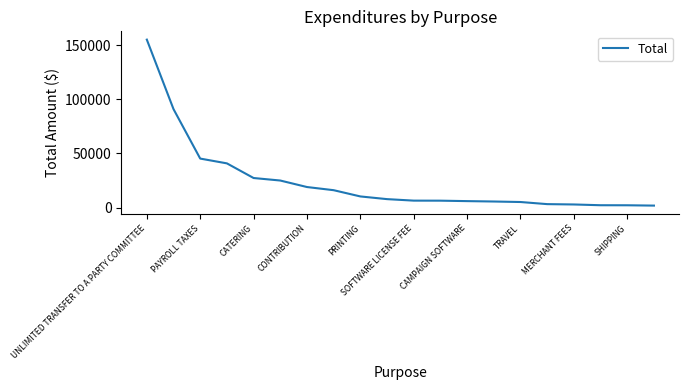

What is the difference between the maximum and minimum values?

153133